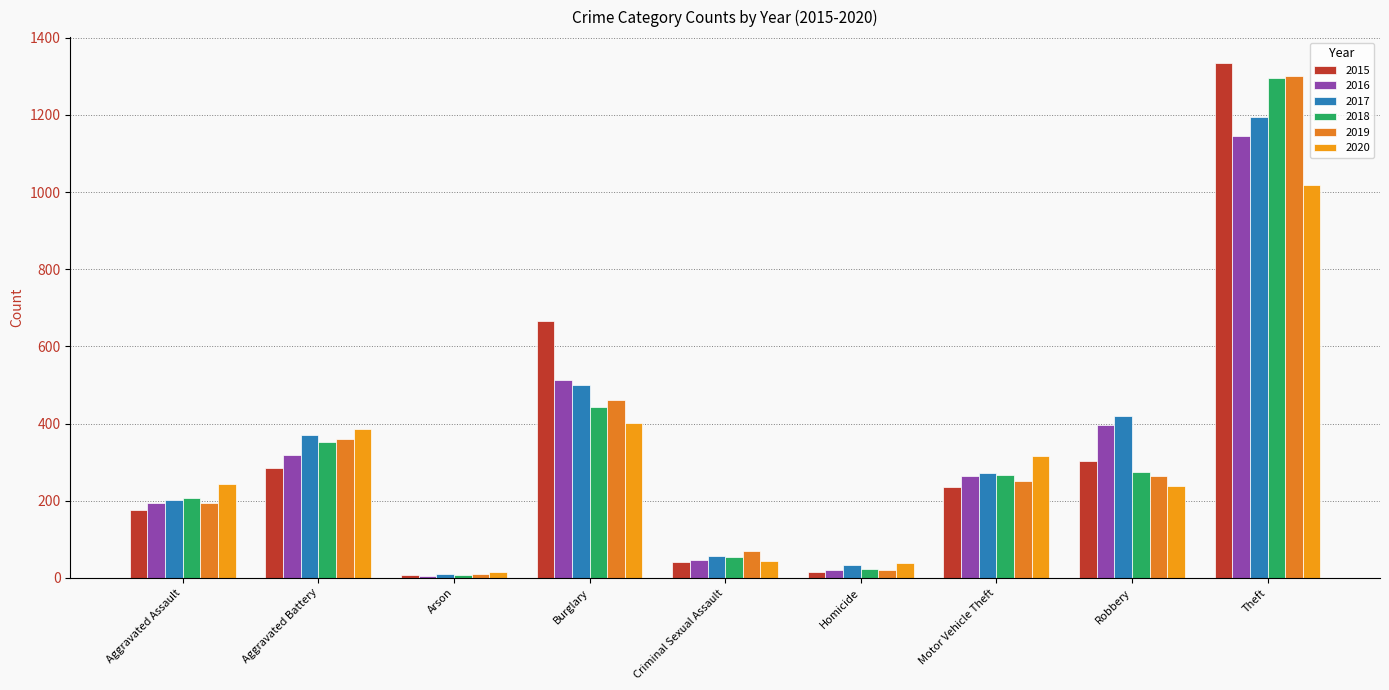

What is the sum of all 2018 values?

2925